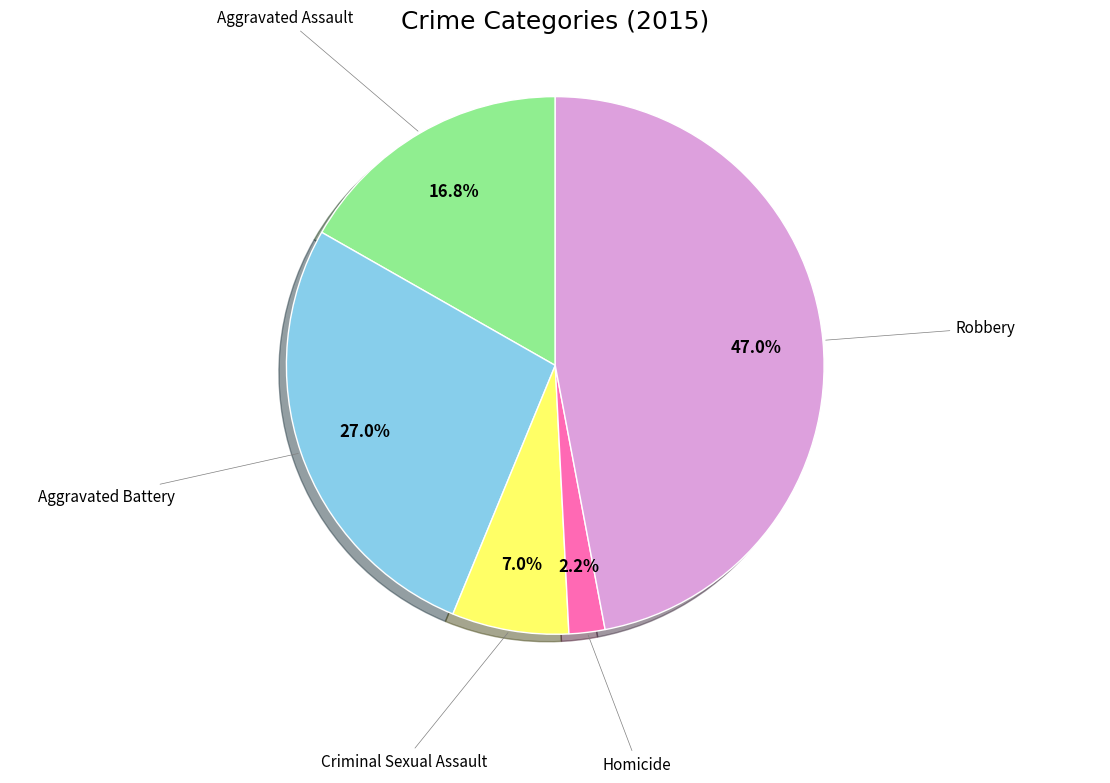

Is there any slice that represents more than half of the pie?

No